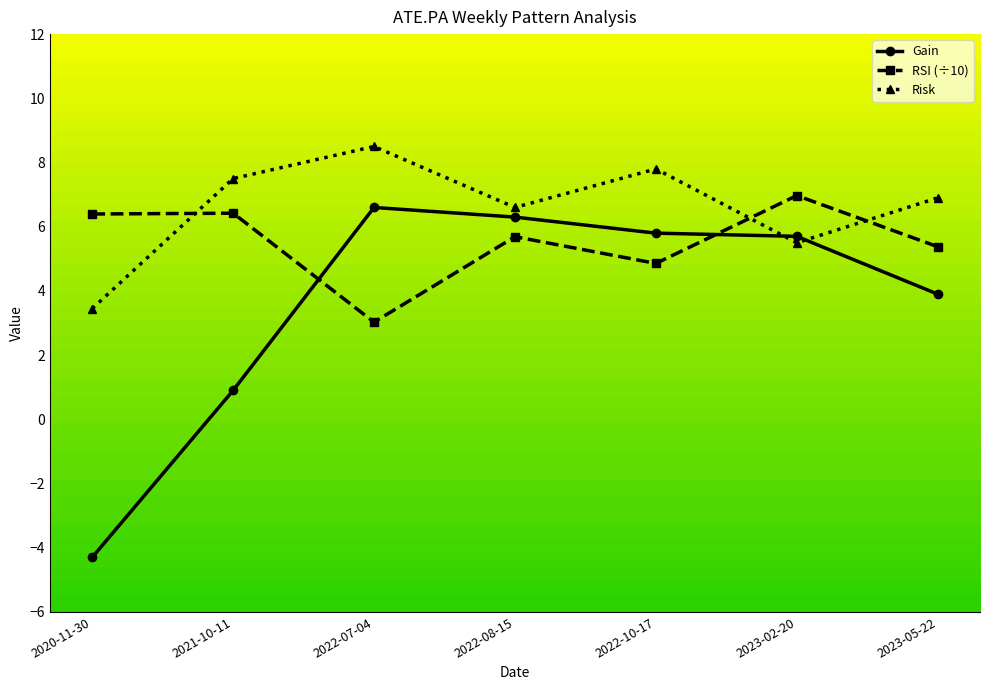

What is the label of the 2nd point from the left?

2021-10-11